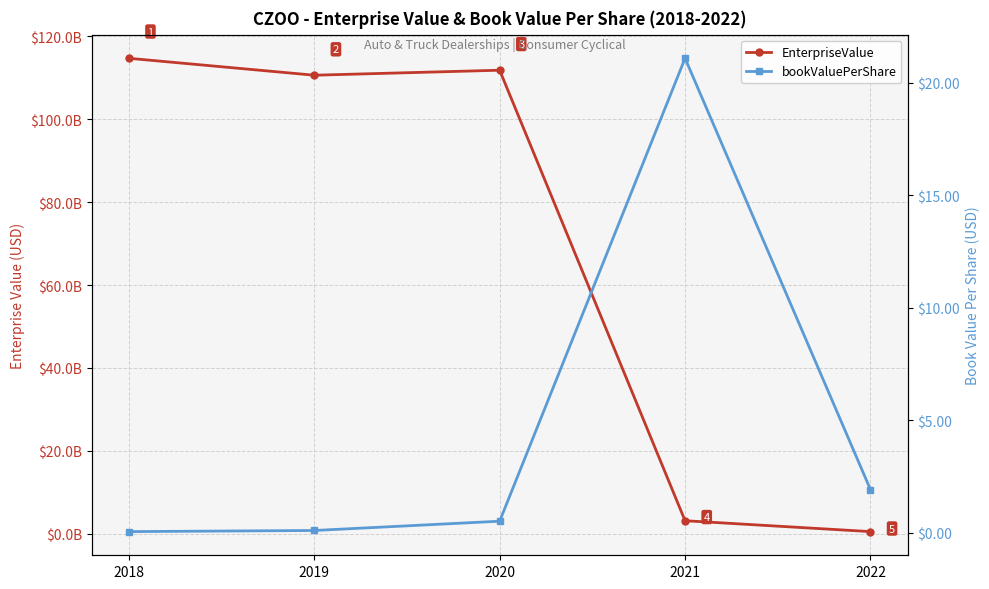

Is it true that bookValuePerShare equals 21.1 at 2021?

True